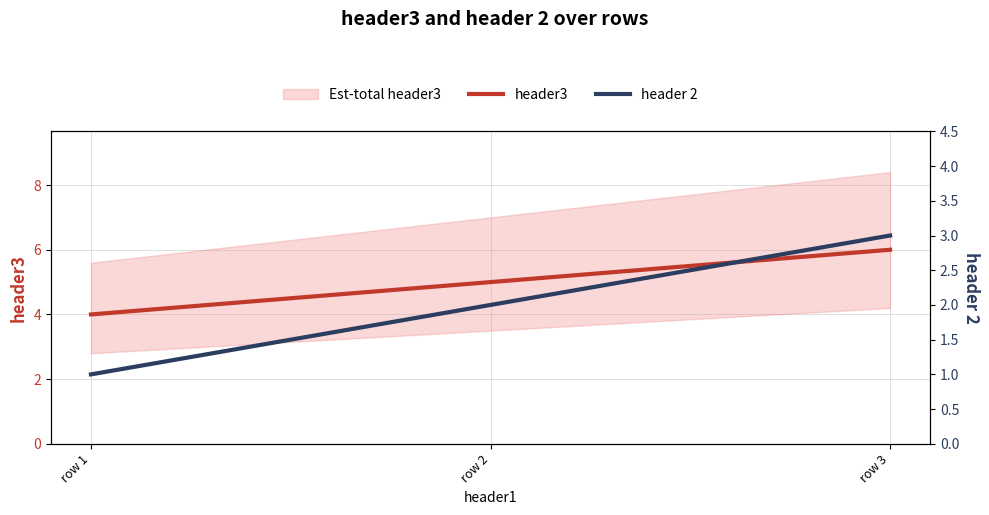

Which series has the largest total across all categories?

header3